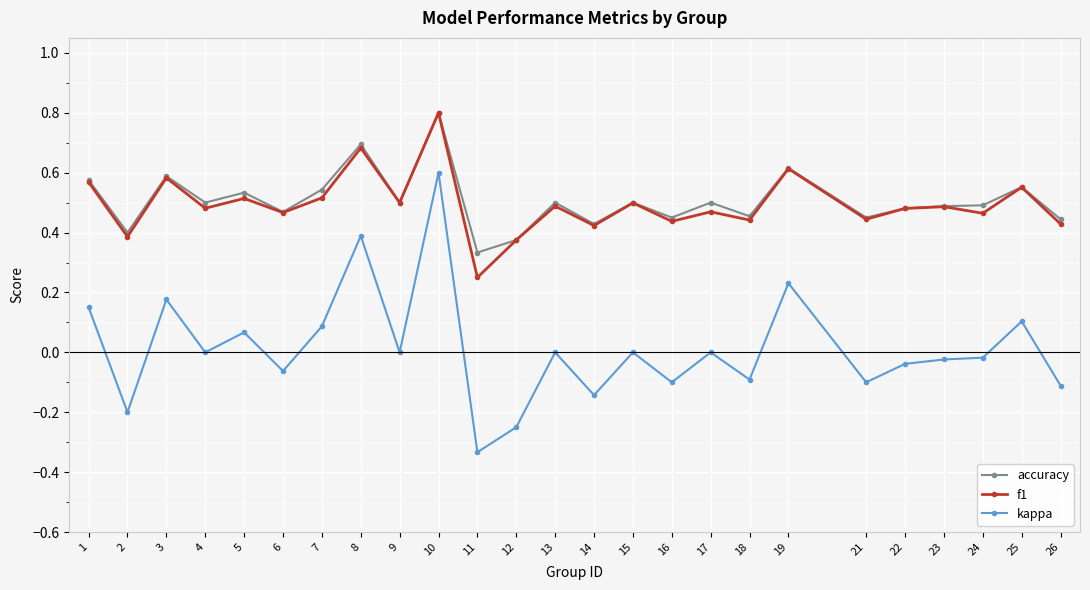

True or false: f1 and kappa intersect in this chart.

False